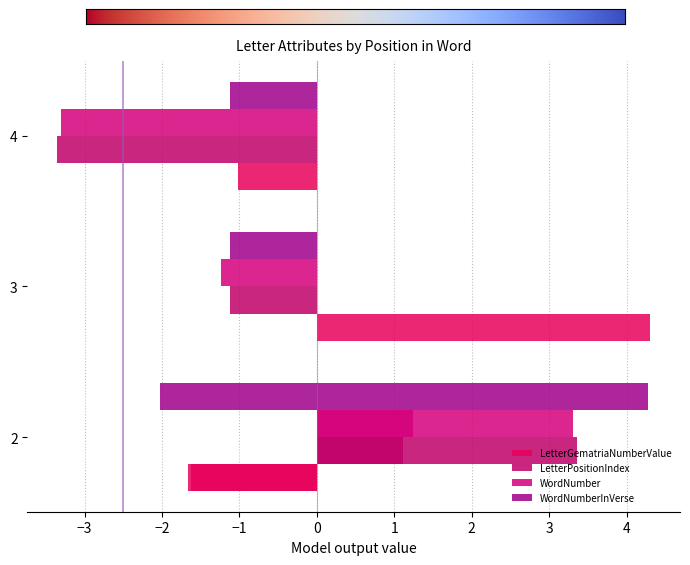

Reading right to left, list all the values displayed in this chart.

LetterGematriaNumberValue: -1.7	-1.0	4.3	-1.6
LetterPositionIndex: 3.4	-3.4	-1.1	1.1
WordNumber: 3.3	-3.3	-1.2	1.2
WordNumberInVerse: -2.0	-1.1	-1.1	4.3